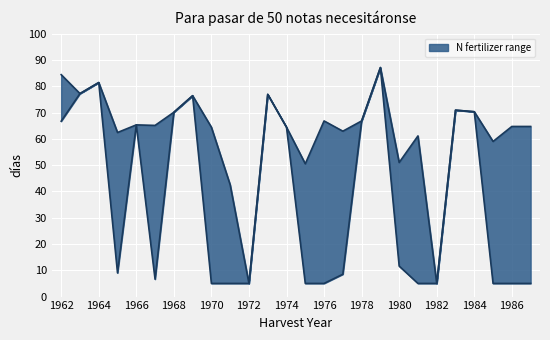

At which category is the sum across all series the highest?

1979